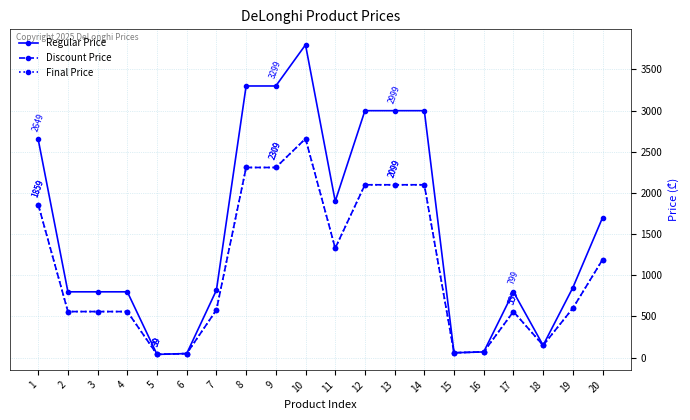

Between 13 and 6, which is larger?

13